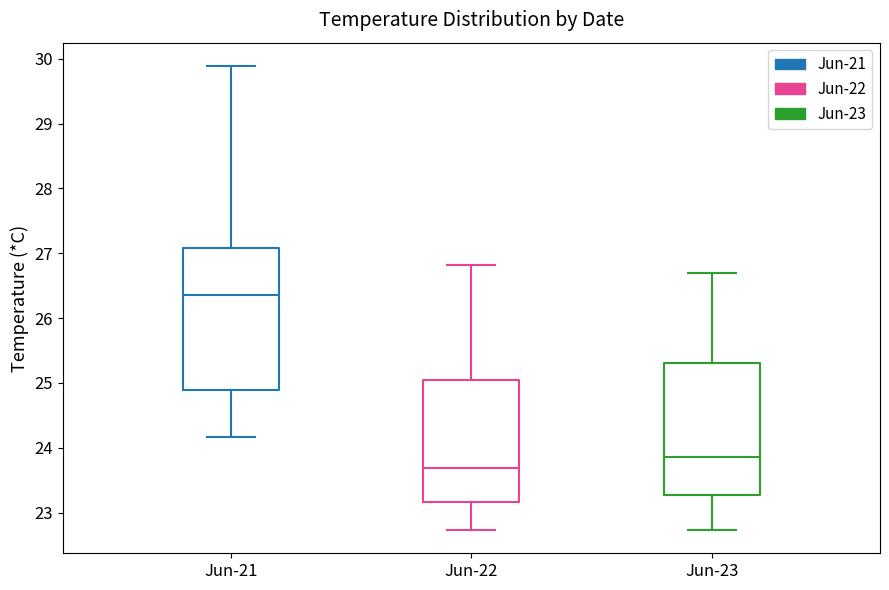

Which box is the tallest, from its lower edge to its upper edge?

Jun-21